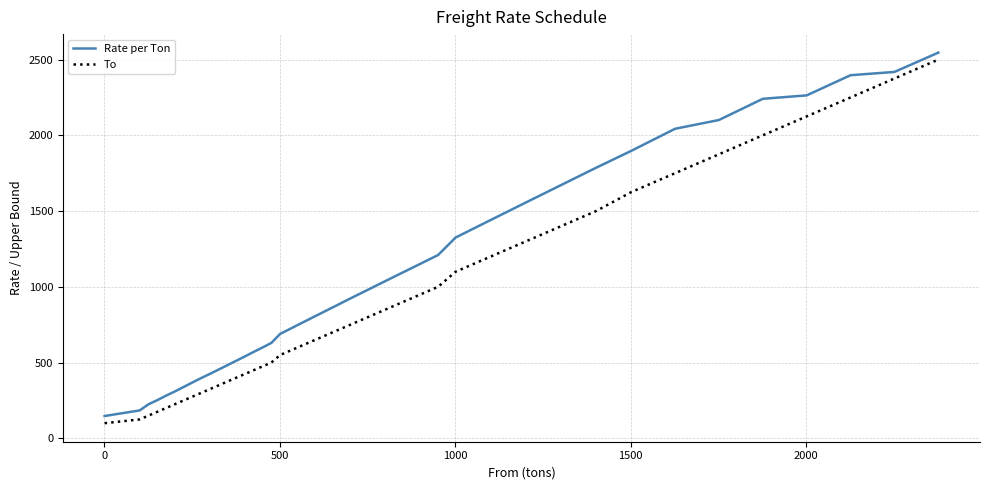

Which series has the widest spread of values?

To